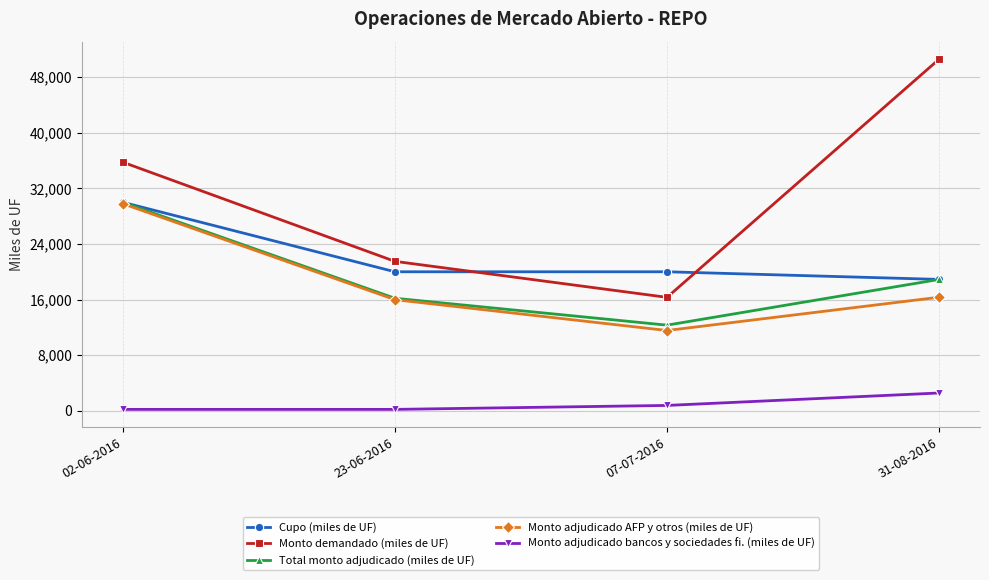

The Total monto adjudicado (miles de UF) series shows 18900 at 31-08-2016. True or false?

True